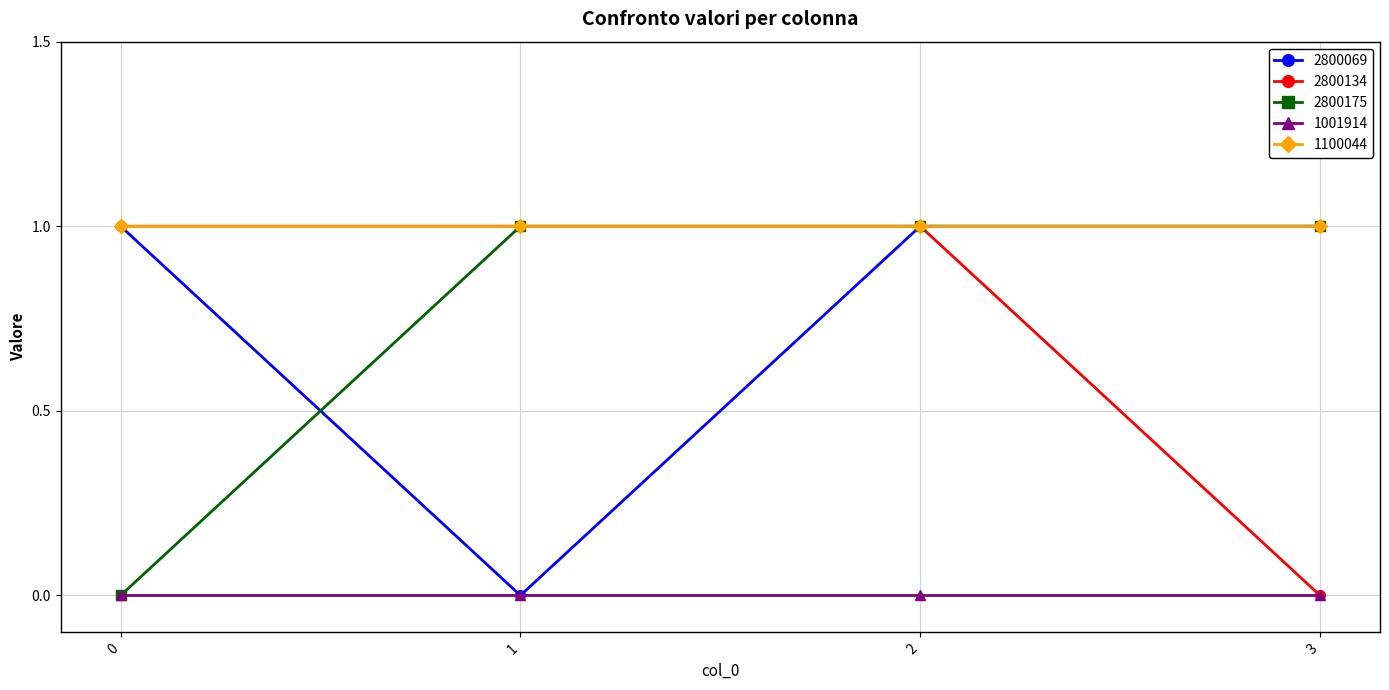

What is the total value across all series at 3?

3